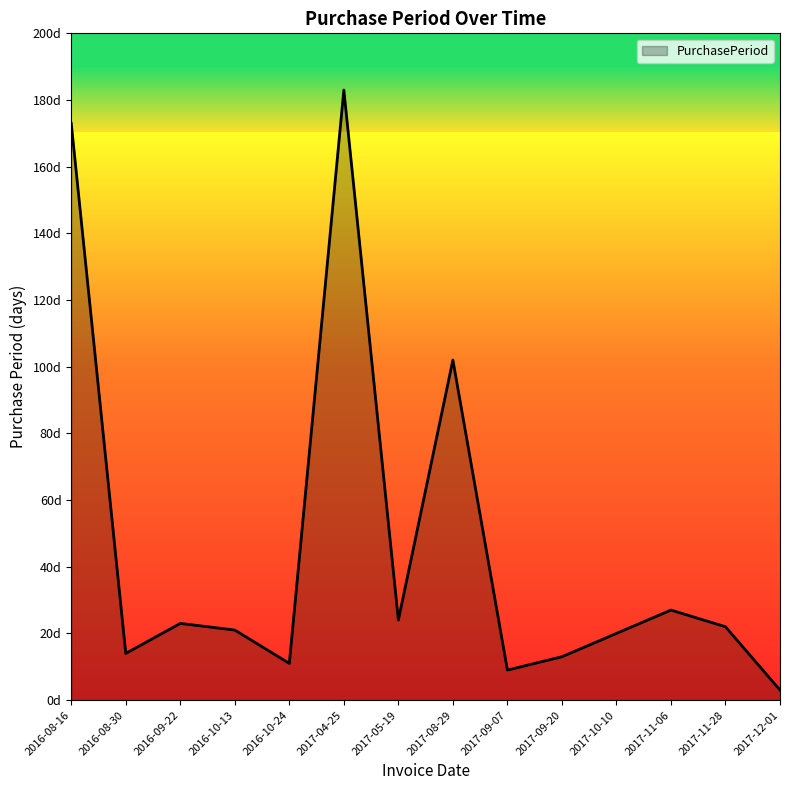

What is the difference between the maximum and second lowest values?

174